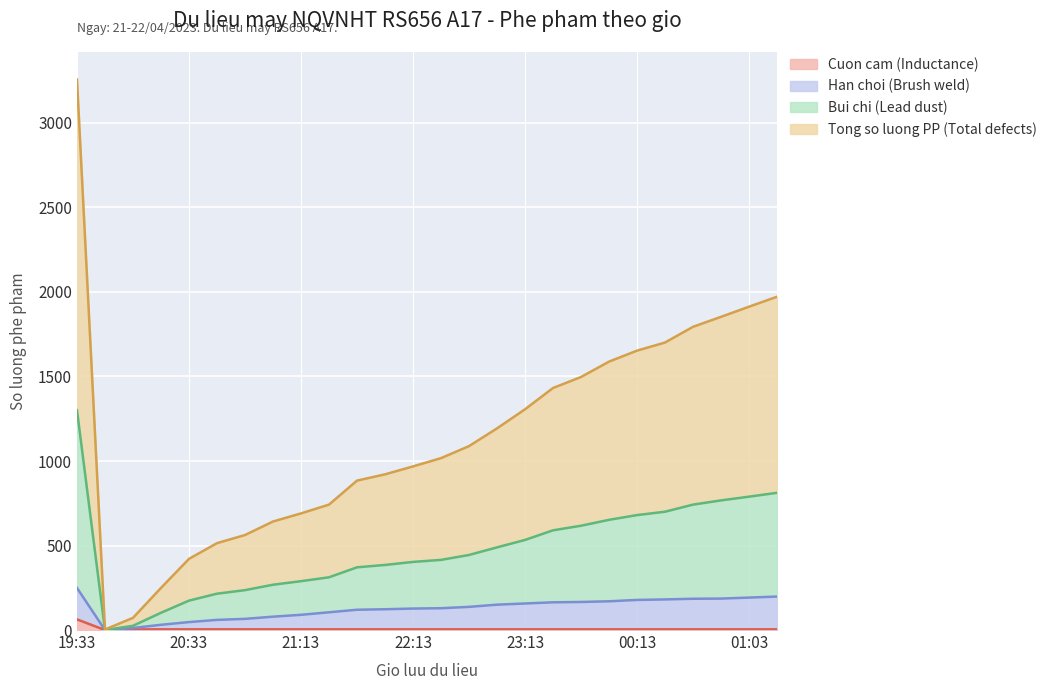

True or false: Tong so luong PP (Total defects) has more than 2 interior local peaks.

False